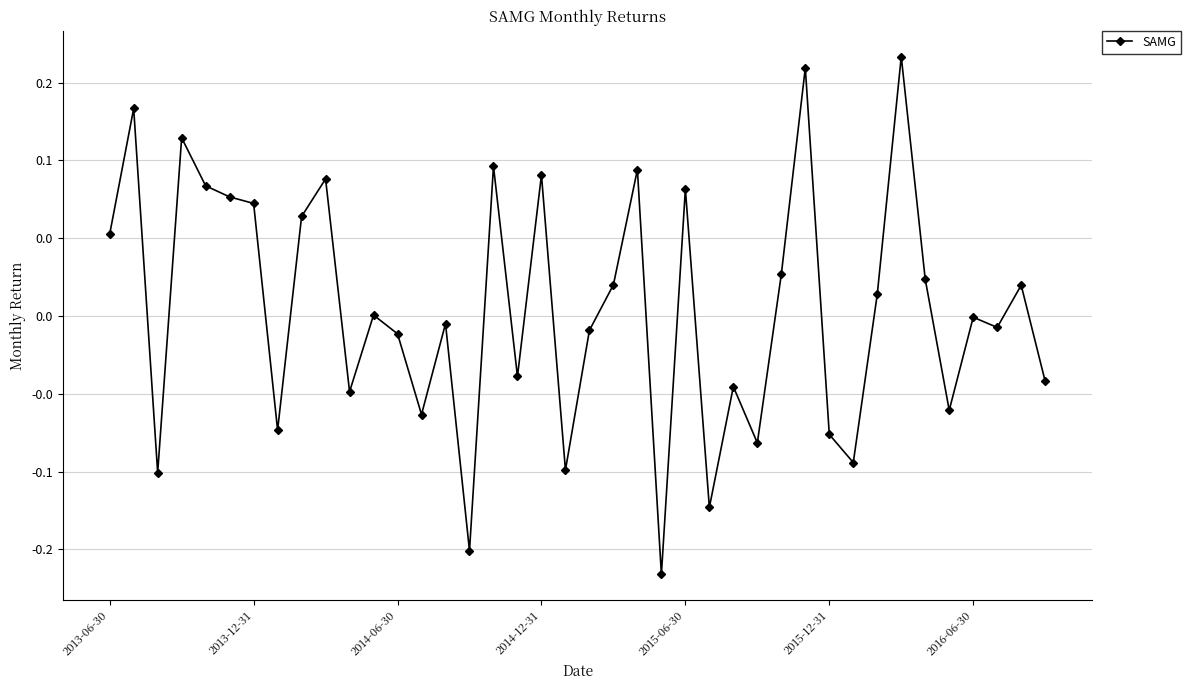

Is this an area chart (filled region under the line)?

No